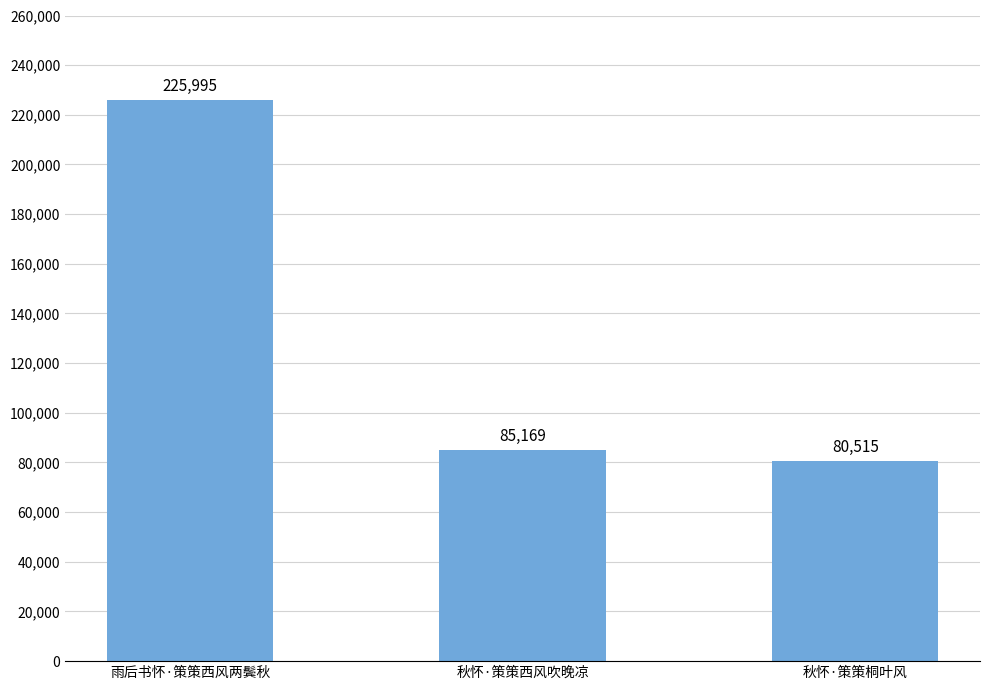

How many bars are there in total?

3